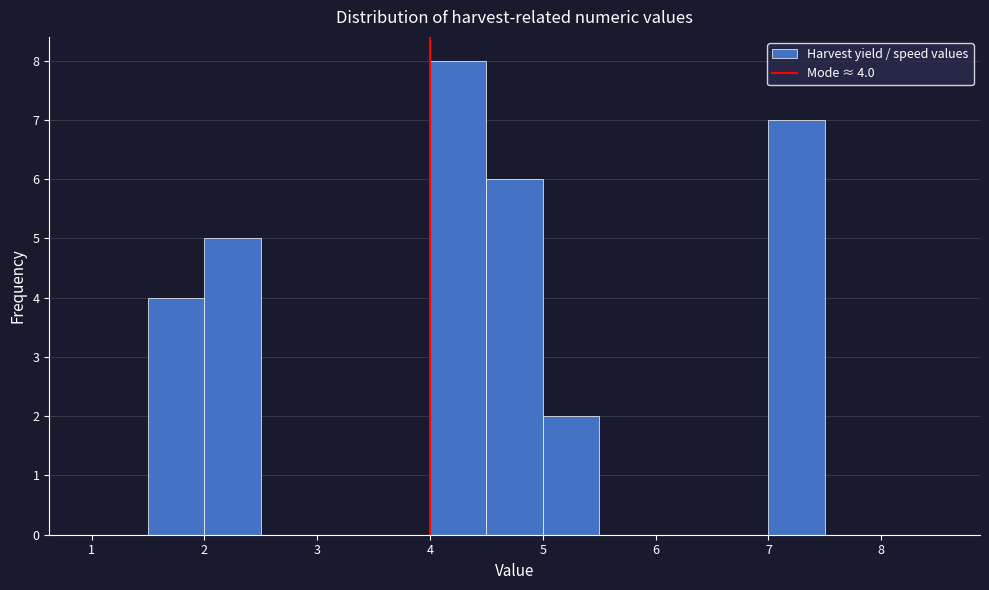

Which range on the x-axis has the tallest bar?

4.0 to 4.5